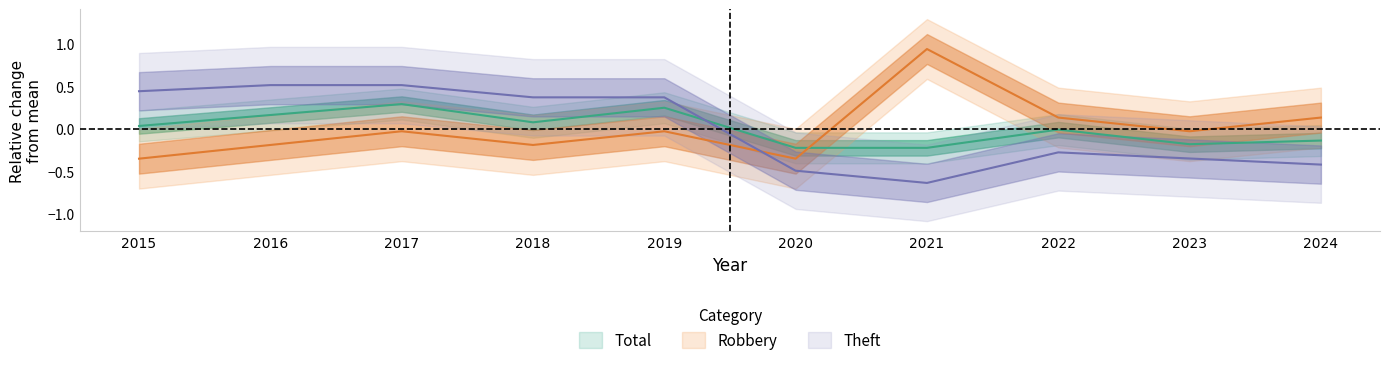

What is the value of the Theft point at the 4th from the left?

0.4